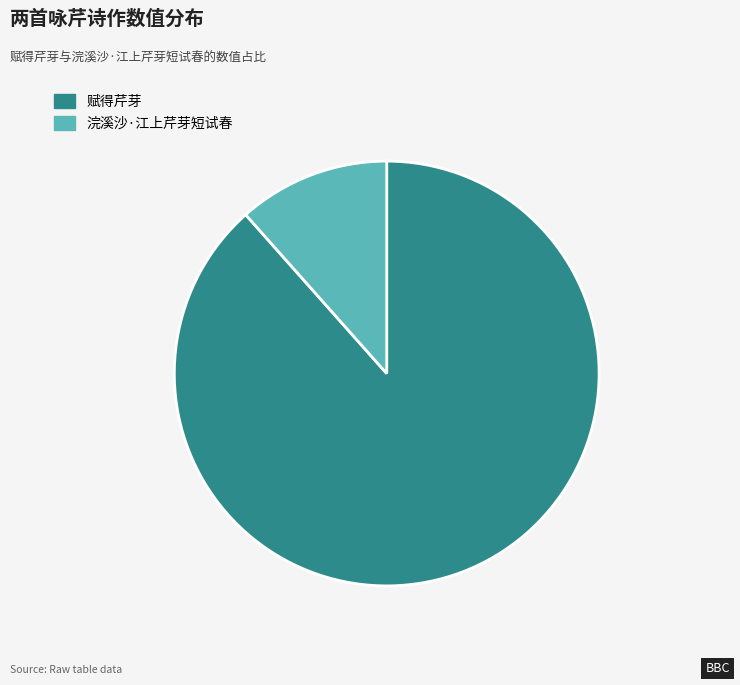

Is there any slice that represents more than half of the pie?

Yes